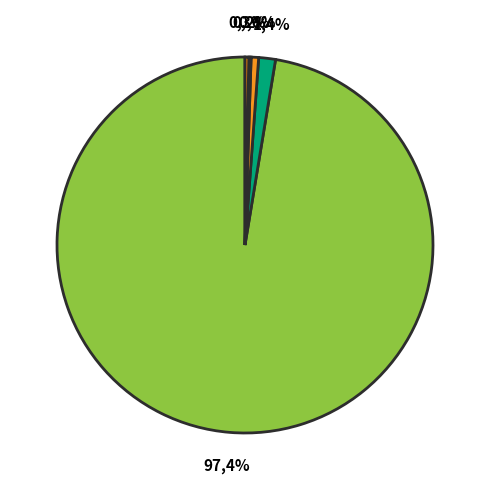

Which category accounts for the majority?

1